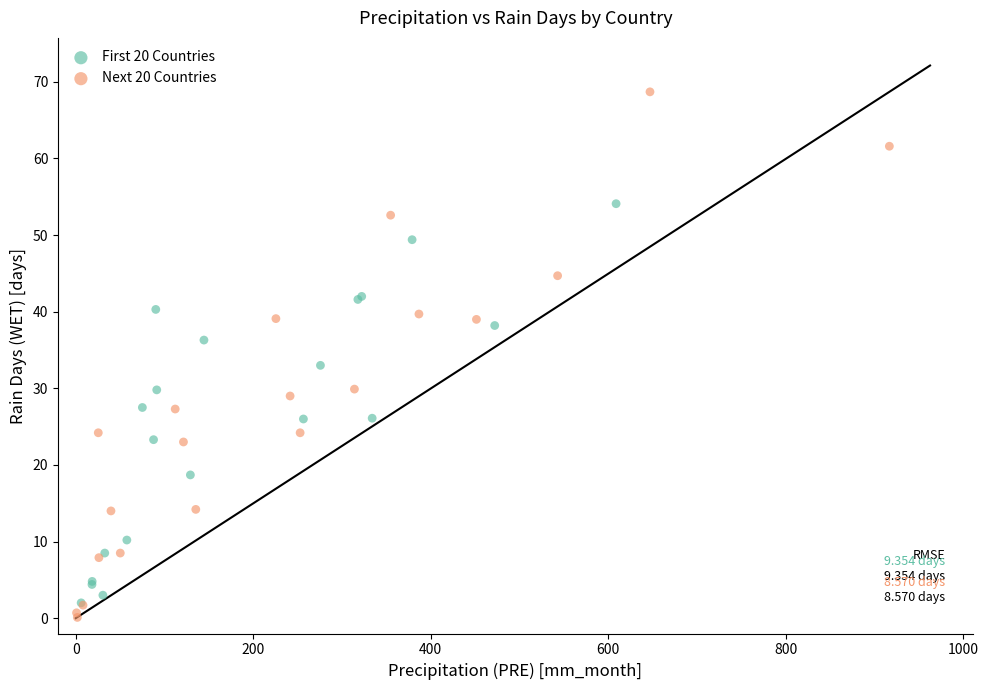

Which series contains the highest Y value?

Next 20 Countries